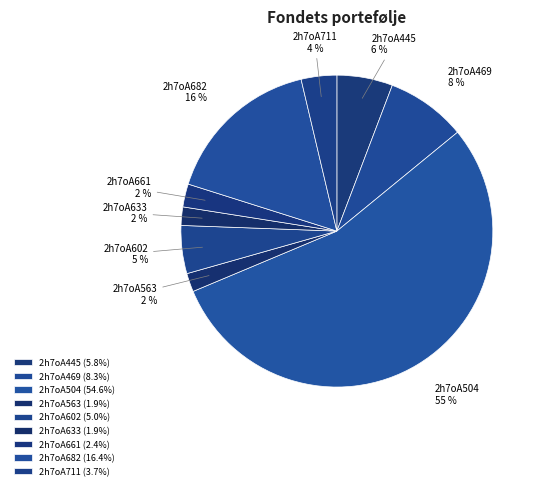

The 2h7oA682 slice represents 16% of the pie. True or false?

True